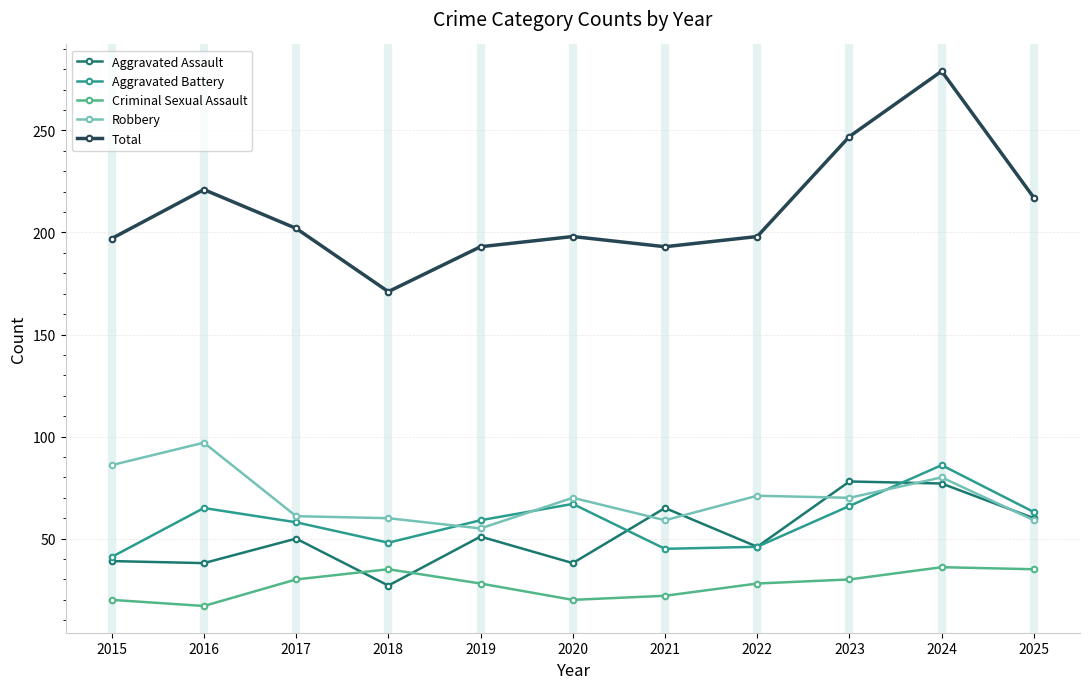

At which category is the sum across all series the highest?

2024